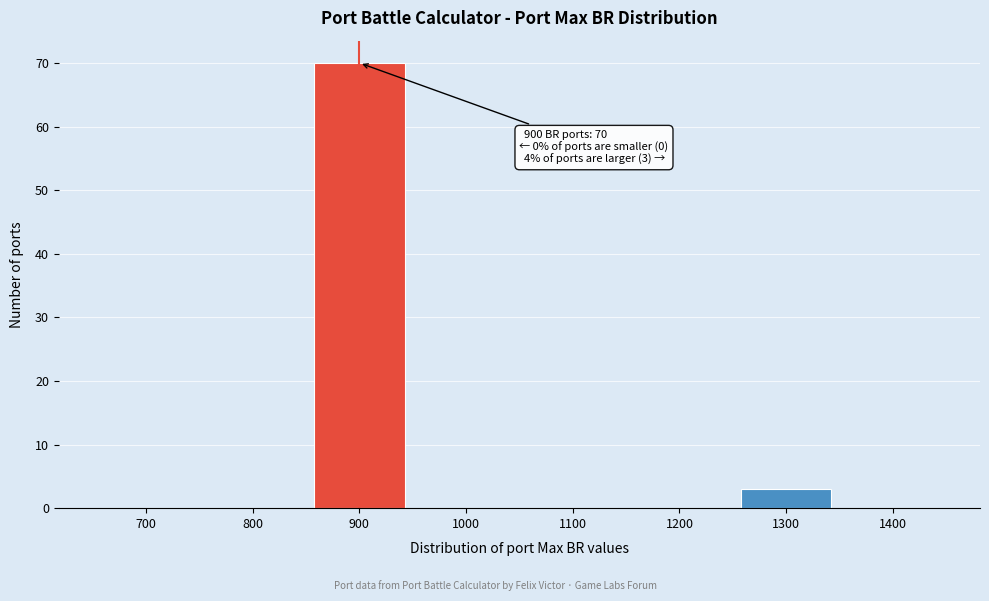

Reading right to left, transcribe all the data shown in this chart.

1400=0	1300=3	1200=0	1100=0	1000=0	900=70	800=0	700=0